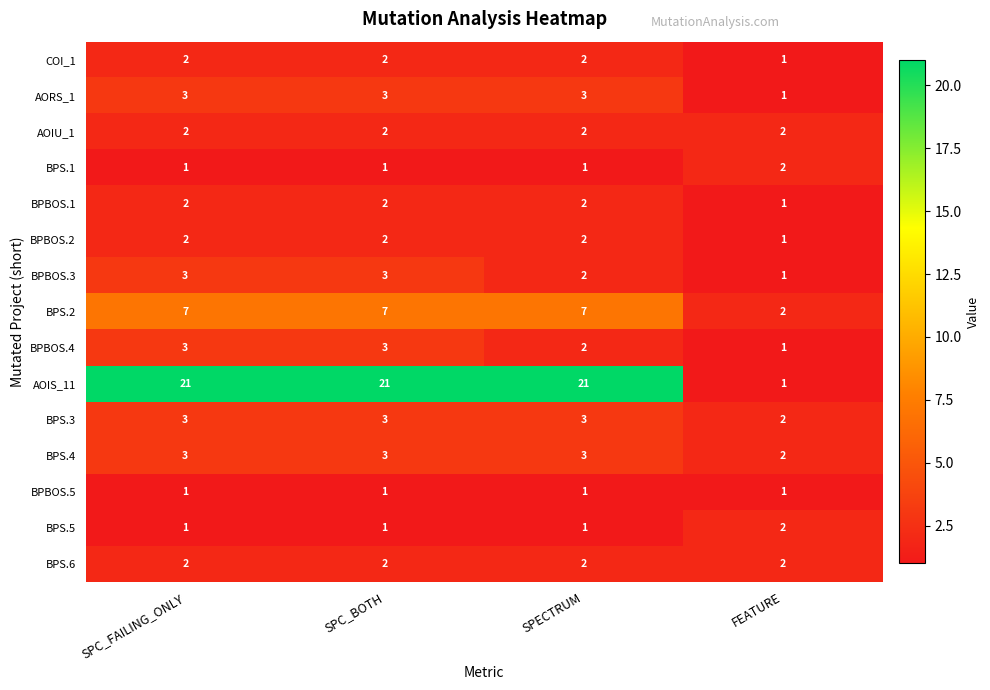

What is the difference between the highest and lowest values at SPC_BOTH?

20